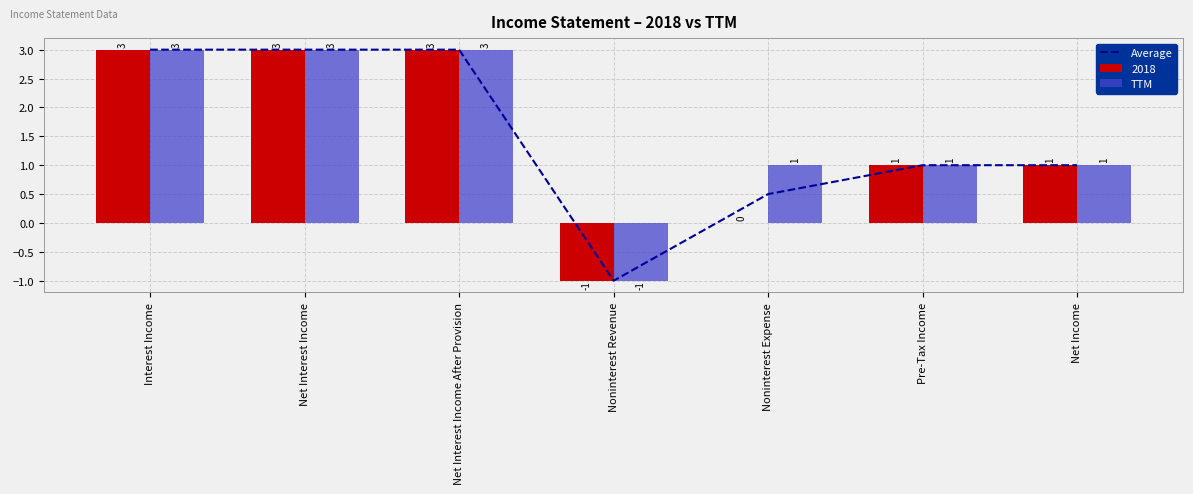

How many data points does each series have?

7